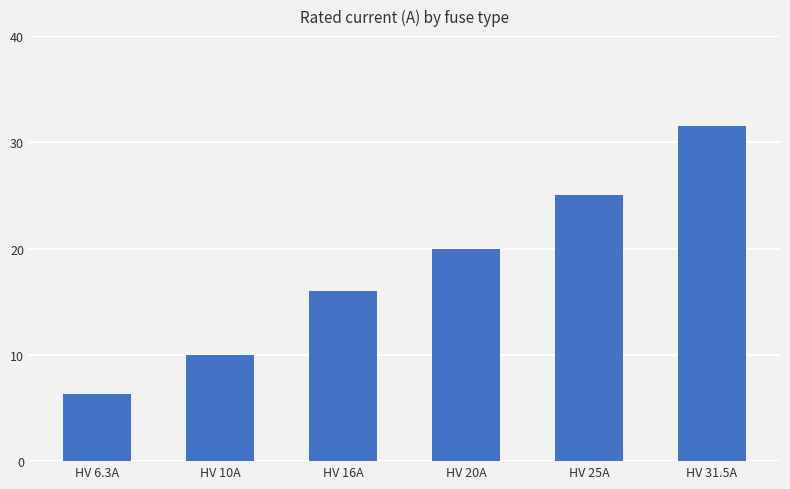

What is the label of the 6th bar from the left?

HV 31.5A